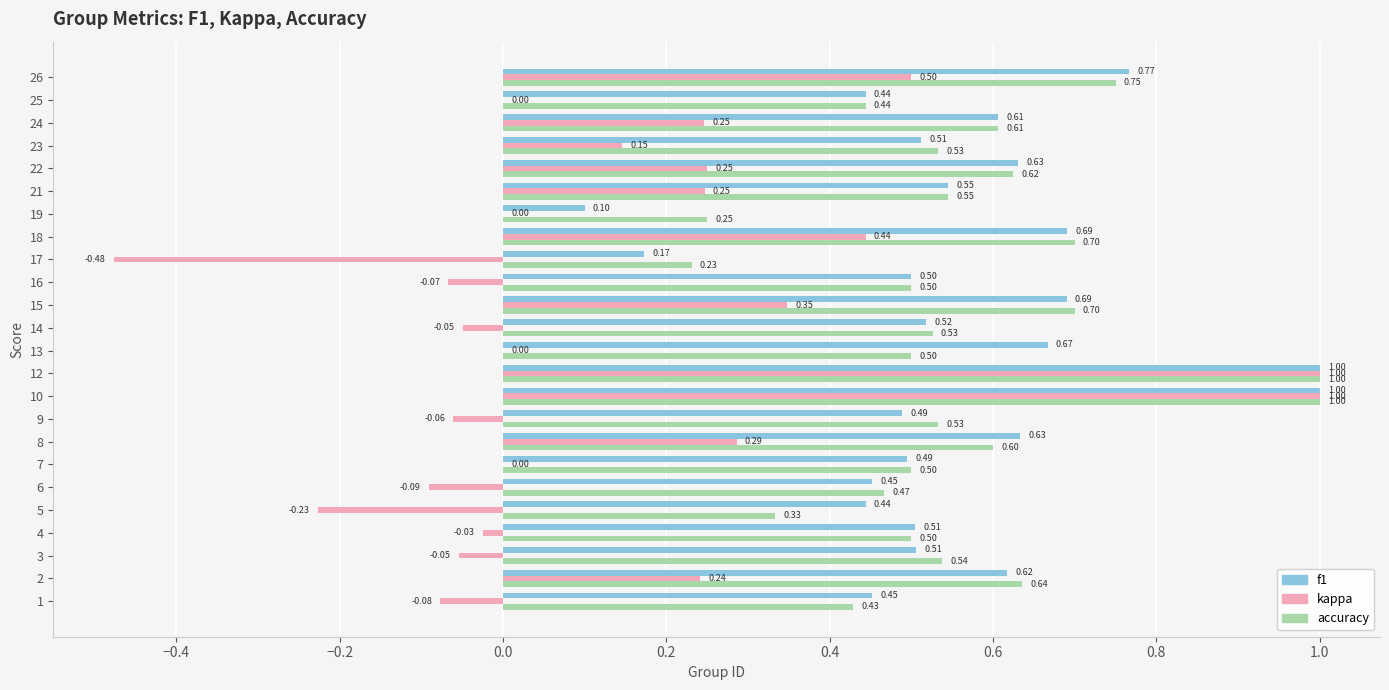

Which series has the largest total across all categories?

accuracy